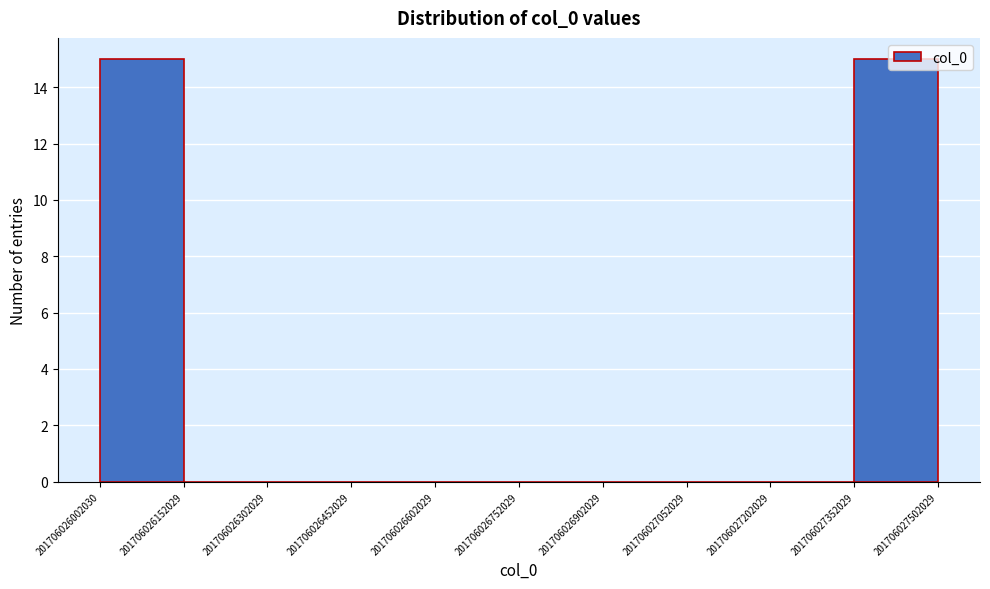

Reading left to right, list every bar in this chart as the range it spans on the x-axis followed by its height. The values are not printed on the chart, so give them approximately, as read against the axis.

201706026002030 to 201706026152029: 15
201706026152029 to 201706026302029: 0
201706026302029 to 201706026452029: 0
201706026452029 to 201706026602029: 0
201706026602029 to 201706026752029: 0
201706026752029 to 201706026902029: 0
201706026902029 to 201706027052029: 0
201706027052029 to 201706027202029: 0
201706027202029 to 201706027352029: 0
201706027352029 to 201706027502029: 15